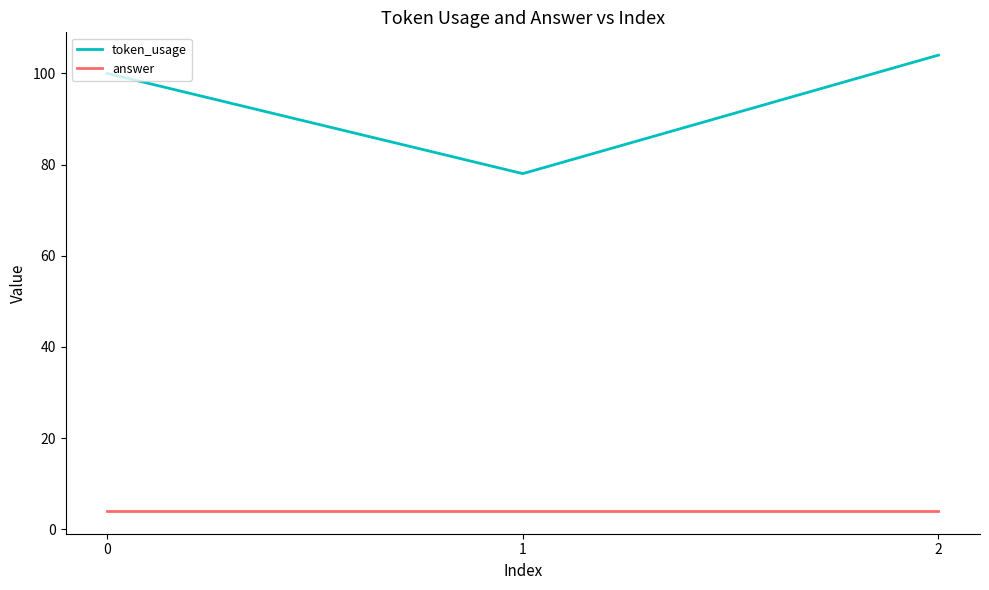

At which category is the sum across all series the highest?

2